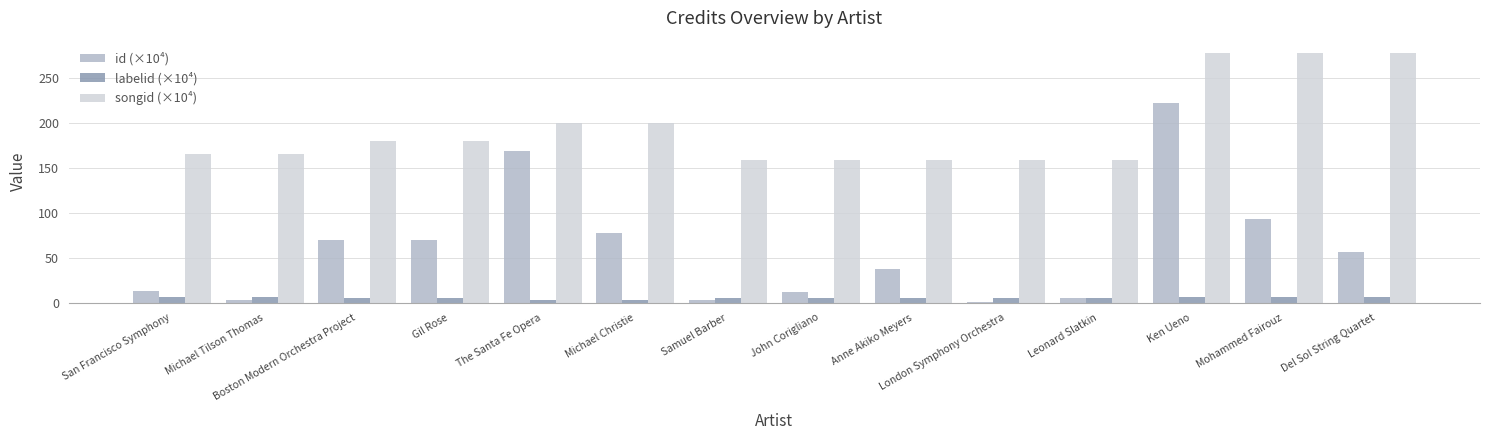

How many groups of bars are there?

14